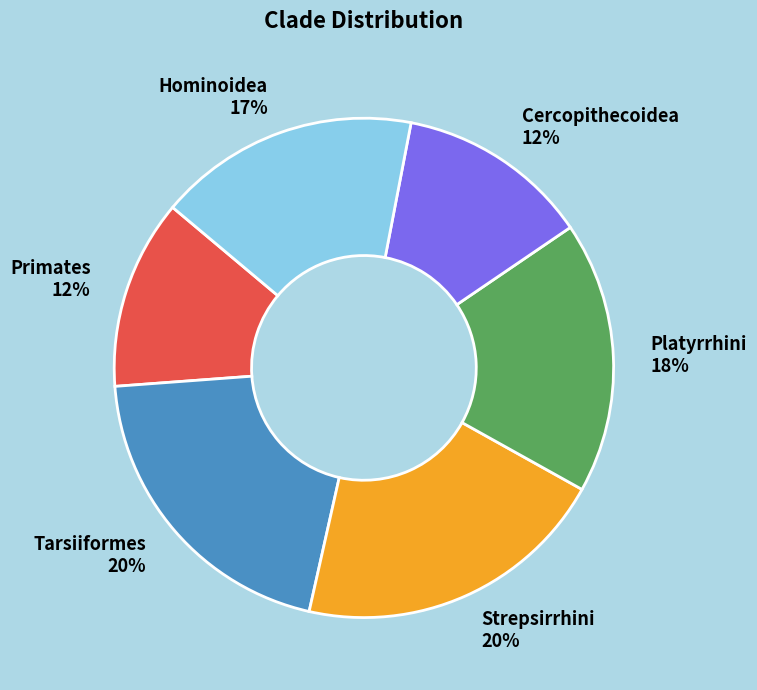

To the nearest percent, what is the difference between the largest and smallest slice percentages?

8%